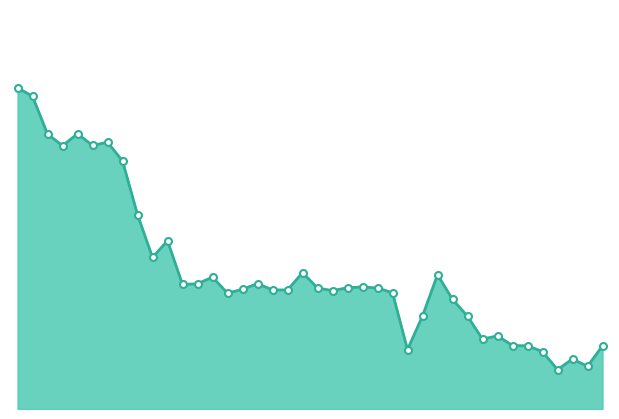

Does the chart have visible grid lines?

No